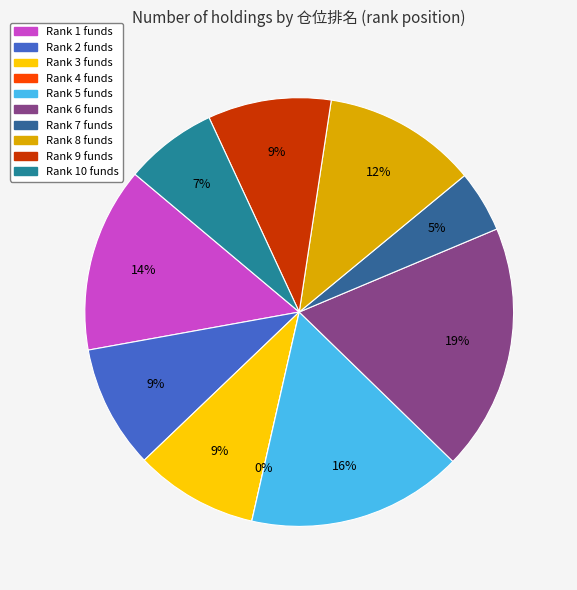

Which category has the smallest portion of the pie?

4